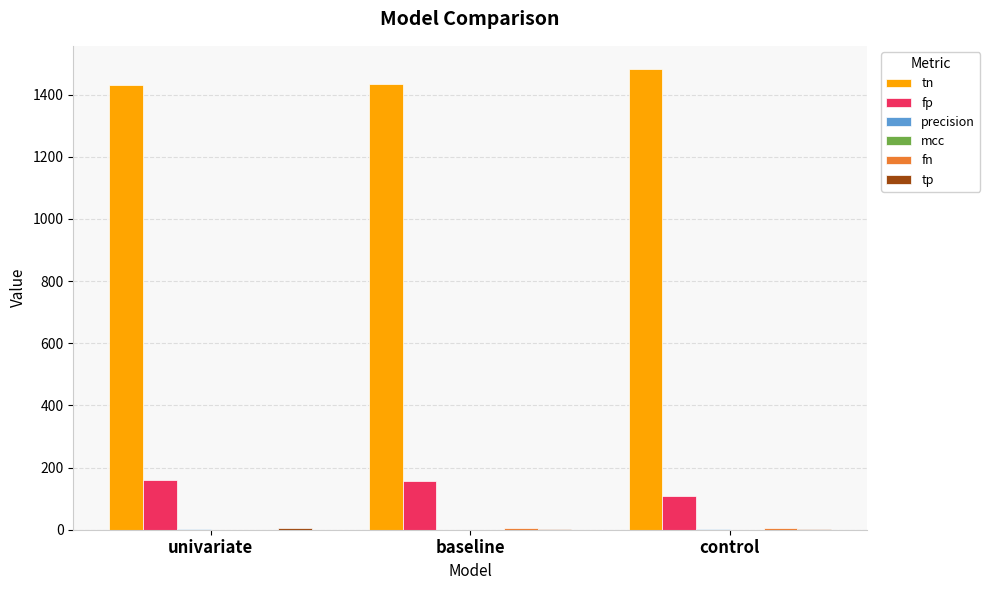

How many groups of bars are there?

3